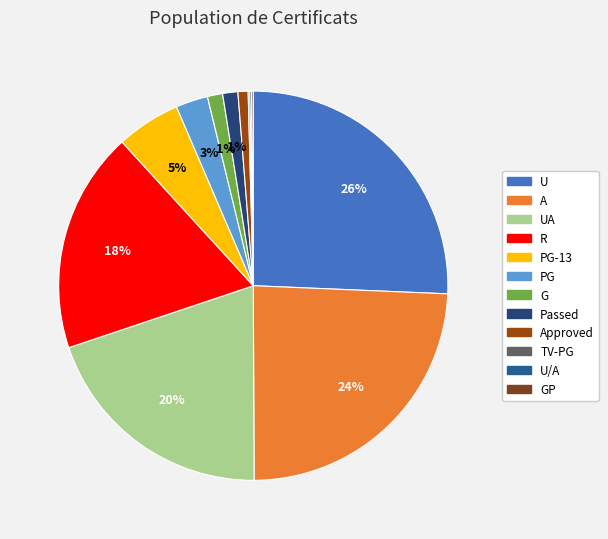

What is the smallest slice in the pie chart?

TV-PG